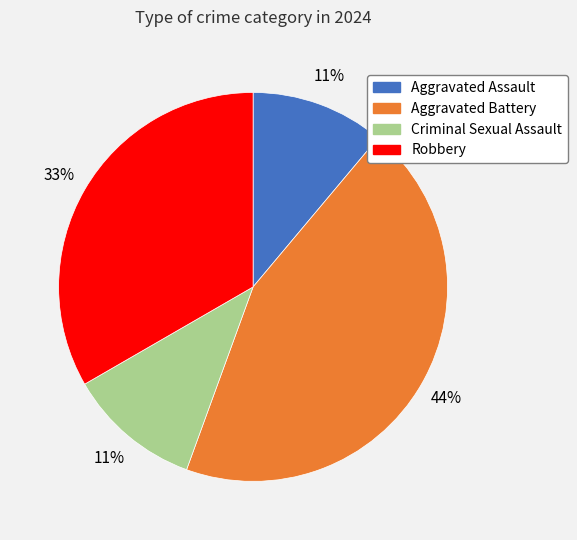

Which has a higher value, Robbery or Aggravated Assault?

Robbery